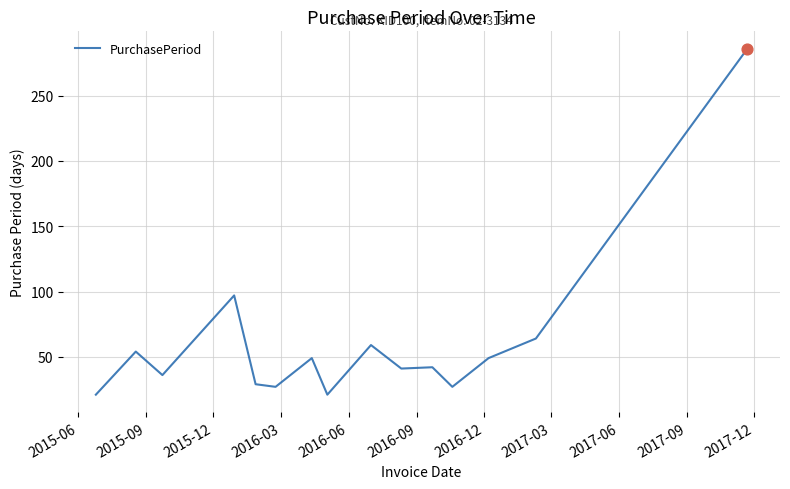

What is the minimum value shown in the chart?

21